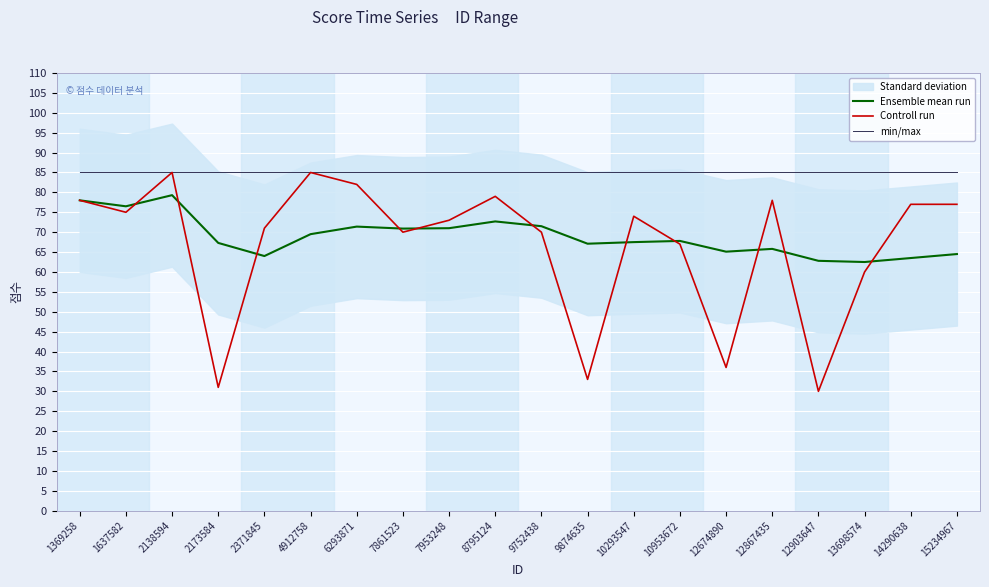

The value of Ensemble mean run at 2138594 is 79.3. True or false?

True